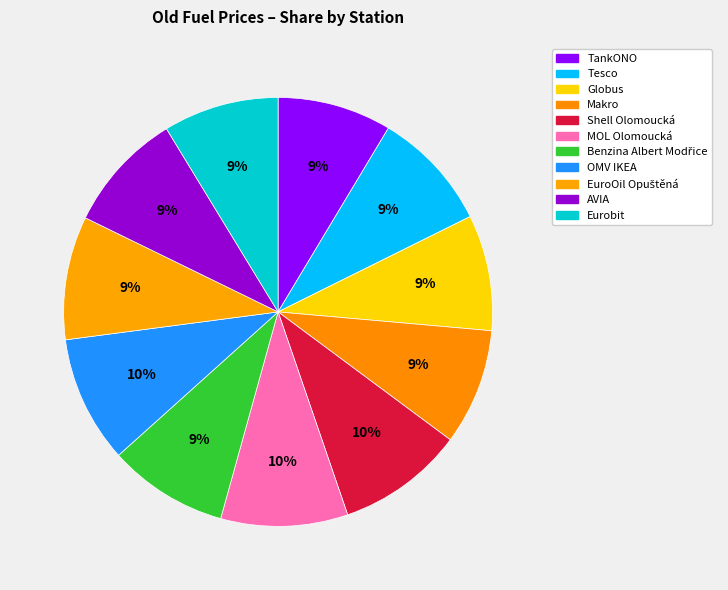

What is the largest slice in the pie chart?

Shell Olomoucká